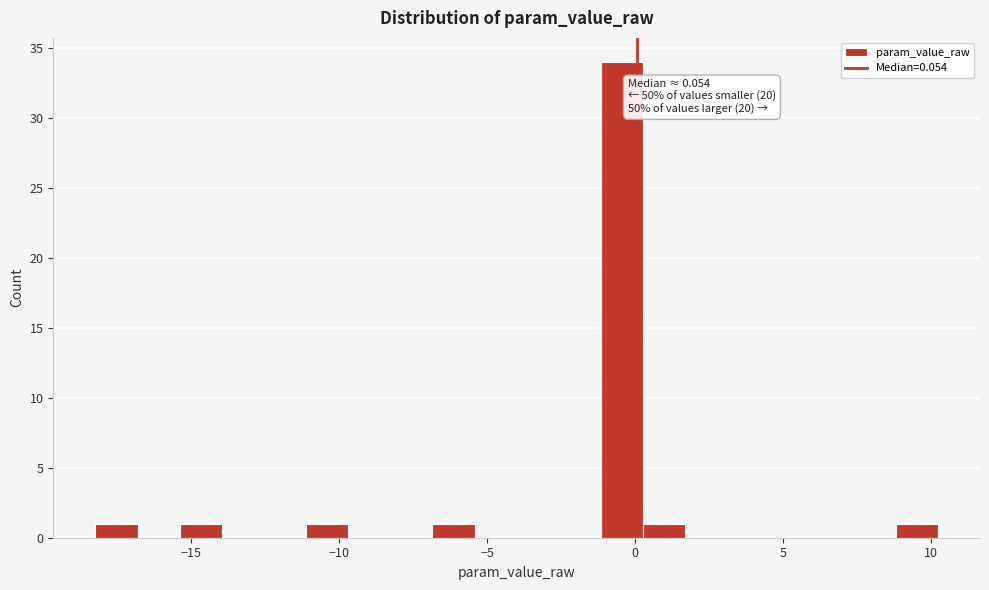

Read against the x-axis, roughly where is the centre of the tallest bar?

-0.5